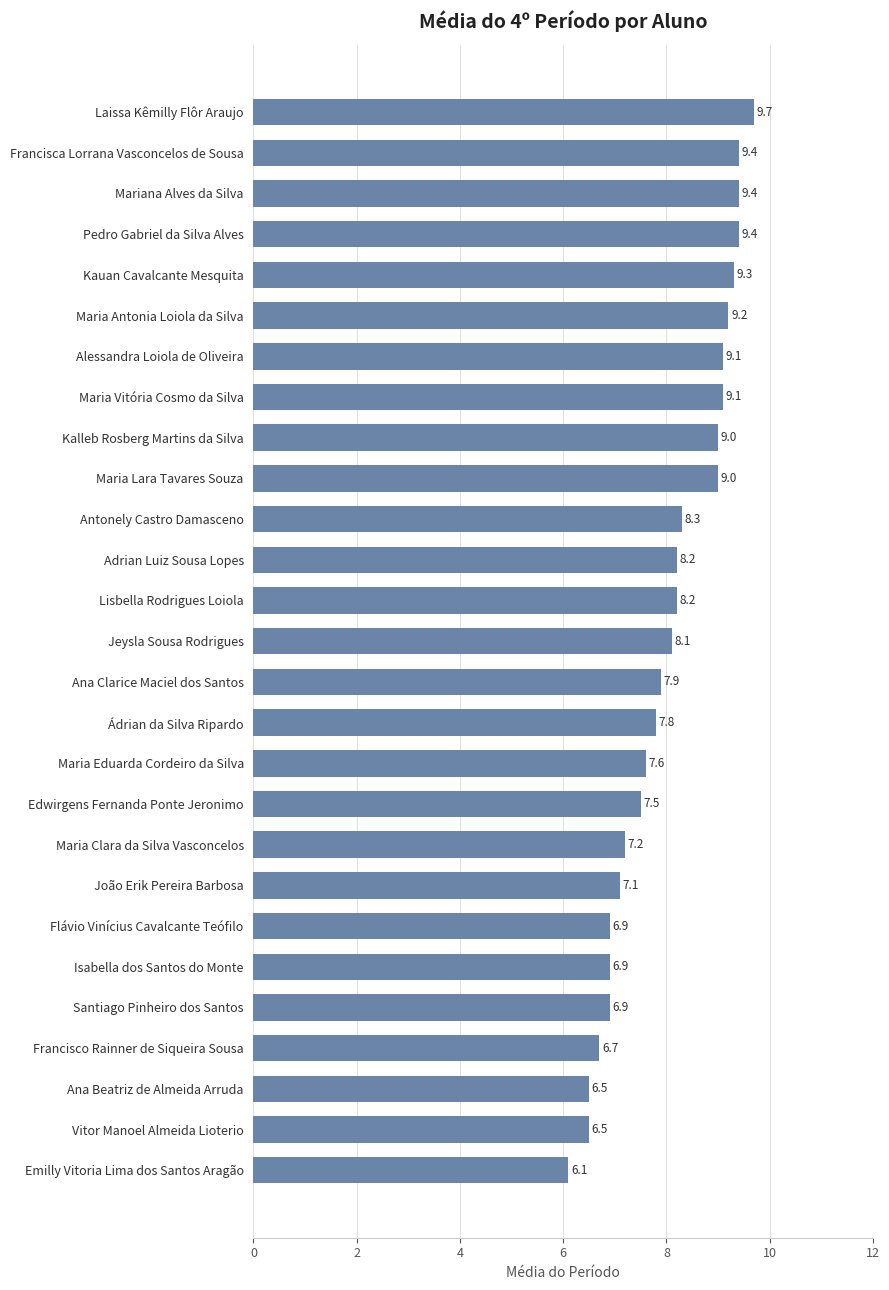

What is the label of the 16th bar from the top?

Ádrian da Silva Ripardo